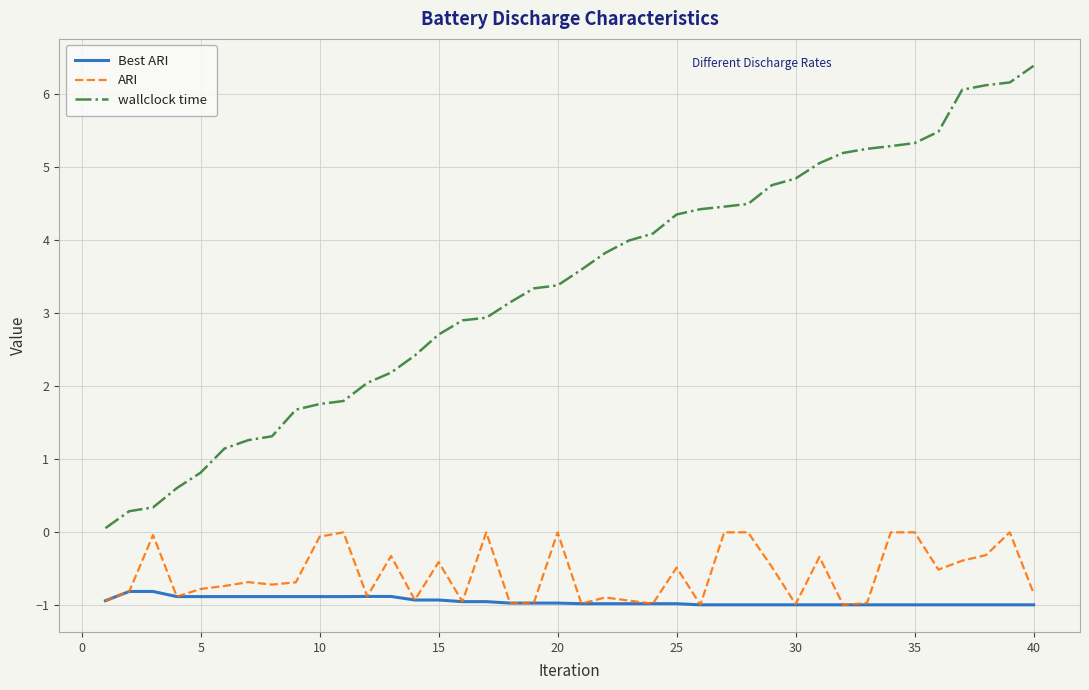

Which series has the widest spread of values?

wallclock time